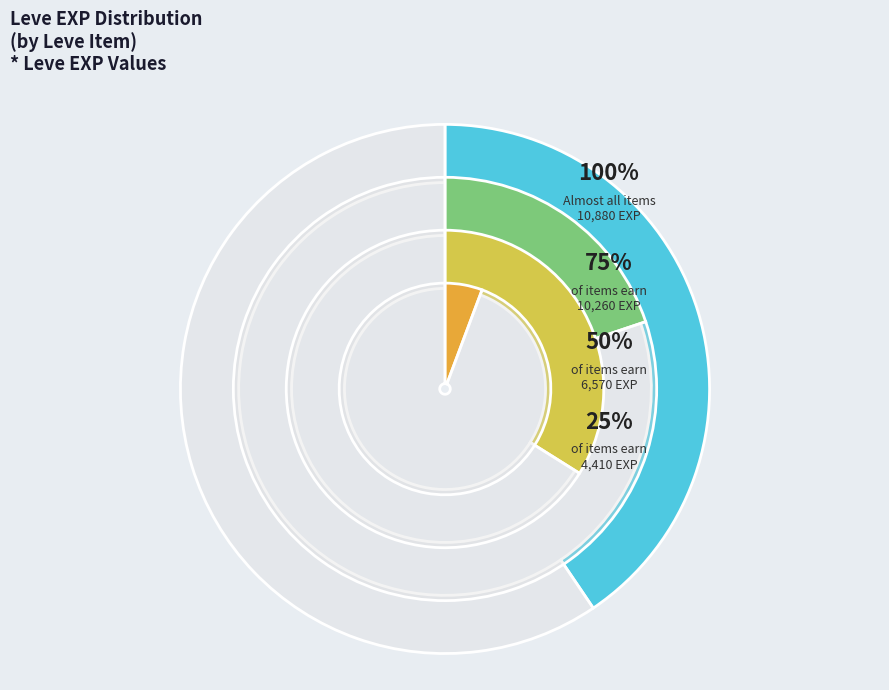

Combined, do Maple Crook and Feathered Harpoon account for over 50%?

No